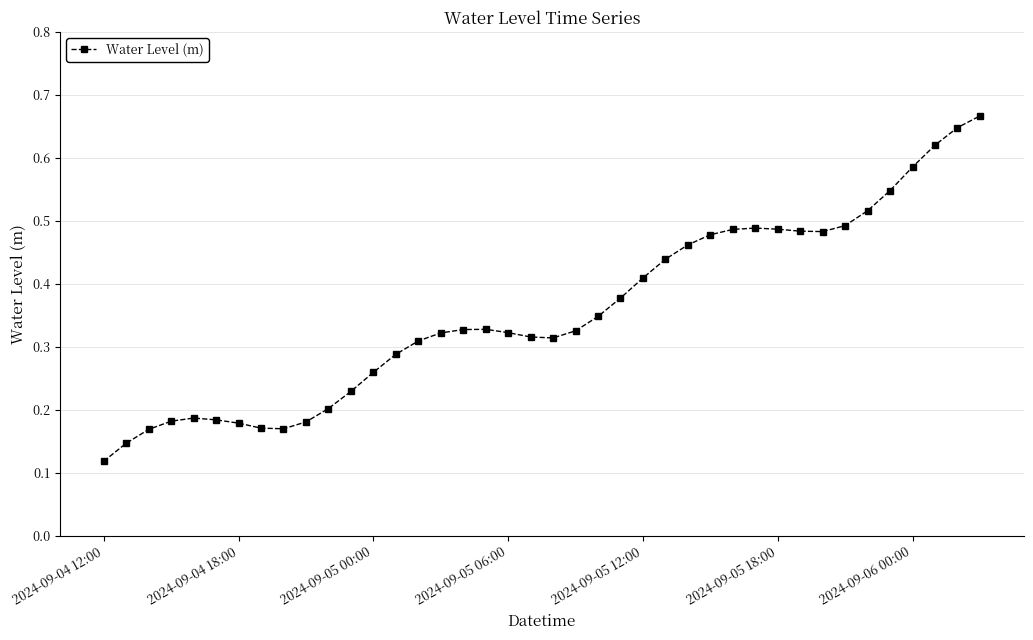

What is the sum of all values?

14.2